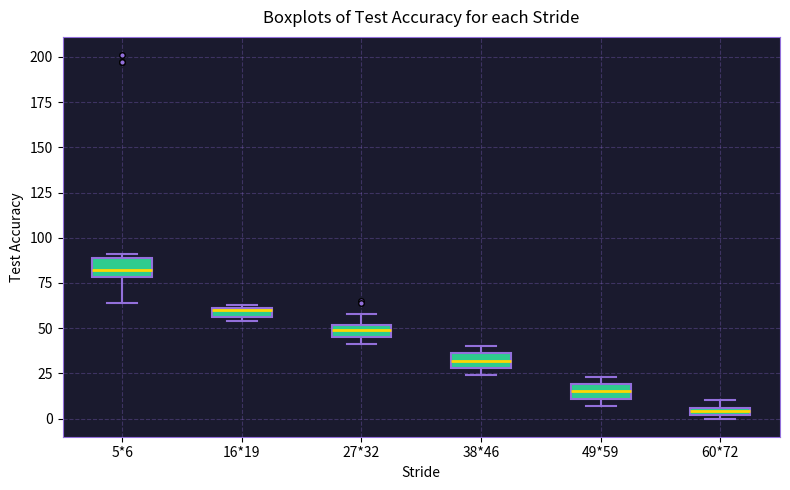

Which box's median line is the highest?

5*6